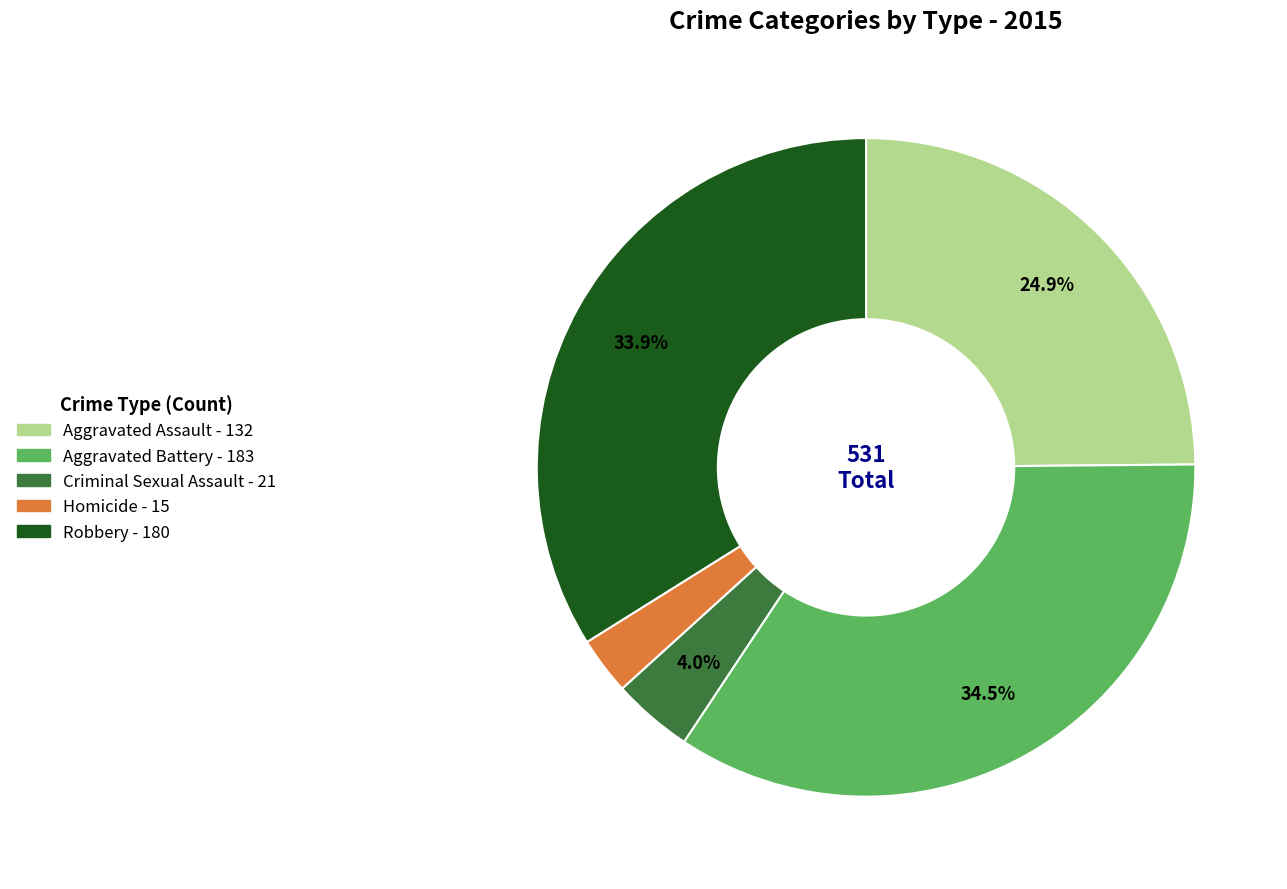

True or false: Homicide accounts for 17% of the total.

False